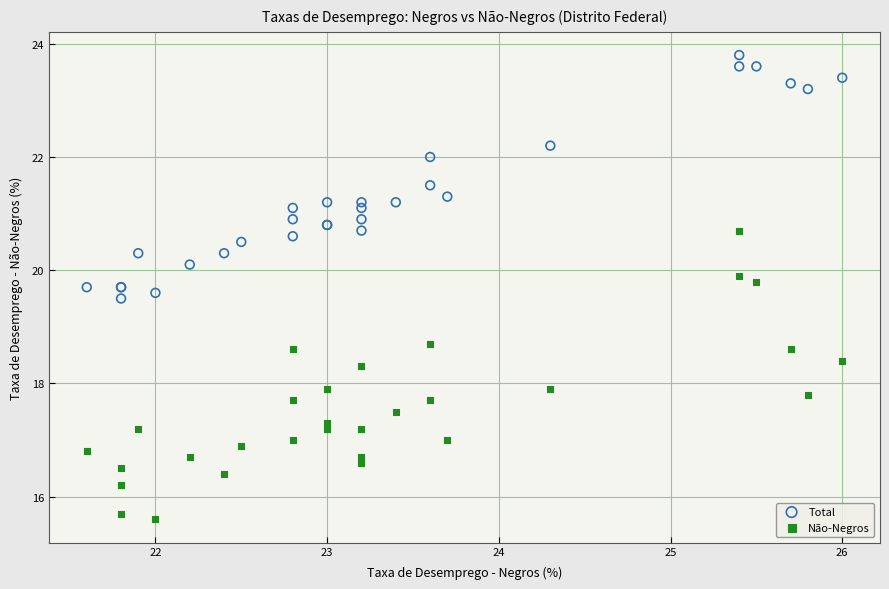

Which series reaches the minimum Y coordinate?

Não-Negros